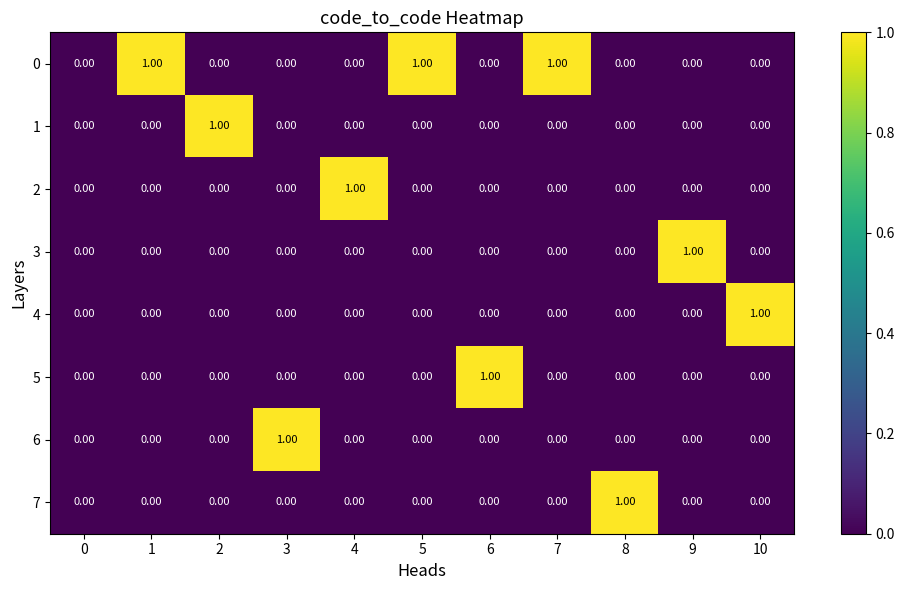

How many values in the 2 series exceed 0?

1